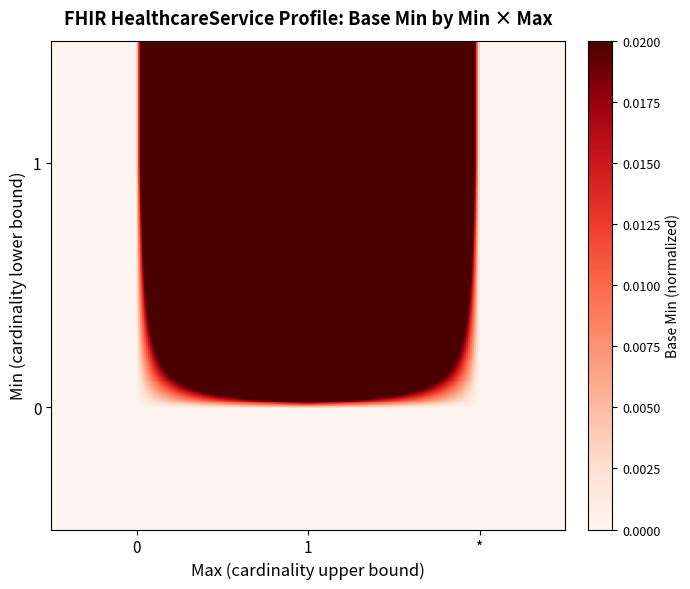

How many data points does each series have?

3